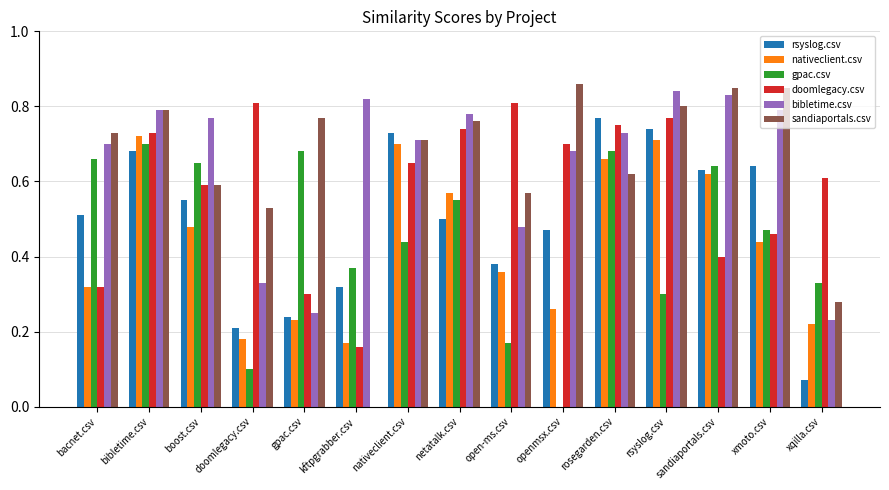

What is the sum of the bibletime.csv values at bibletime.csv and sandiaportals.csv?

1.6